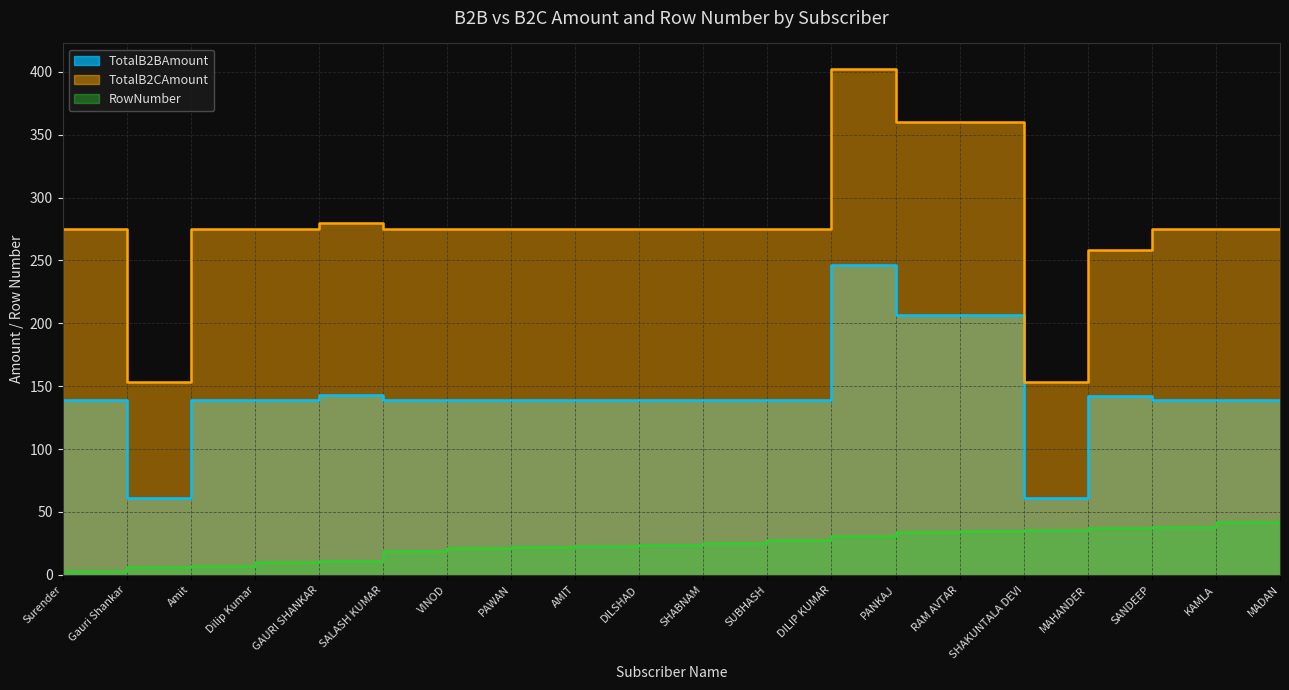

The value of TotalB2BAmount at VINOD is 139.2. True or false?

True